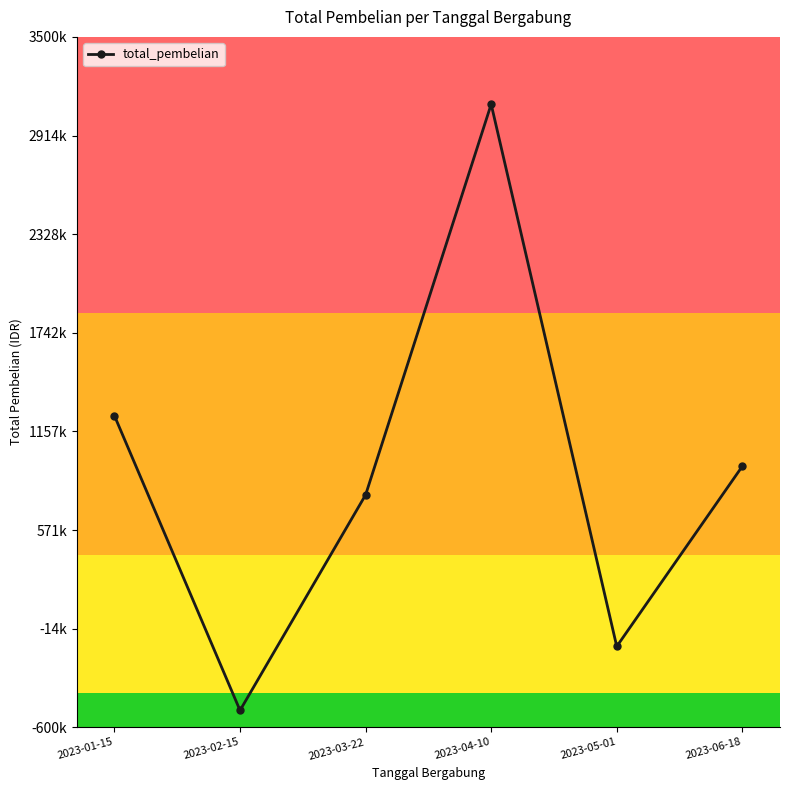

How many interior local peaks (higher than both neighbors) does the data have?

1